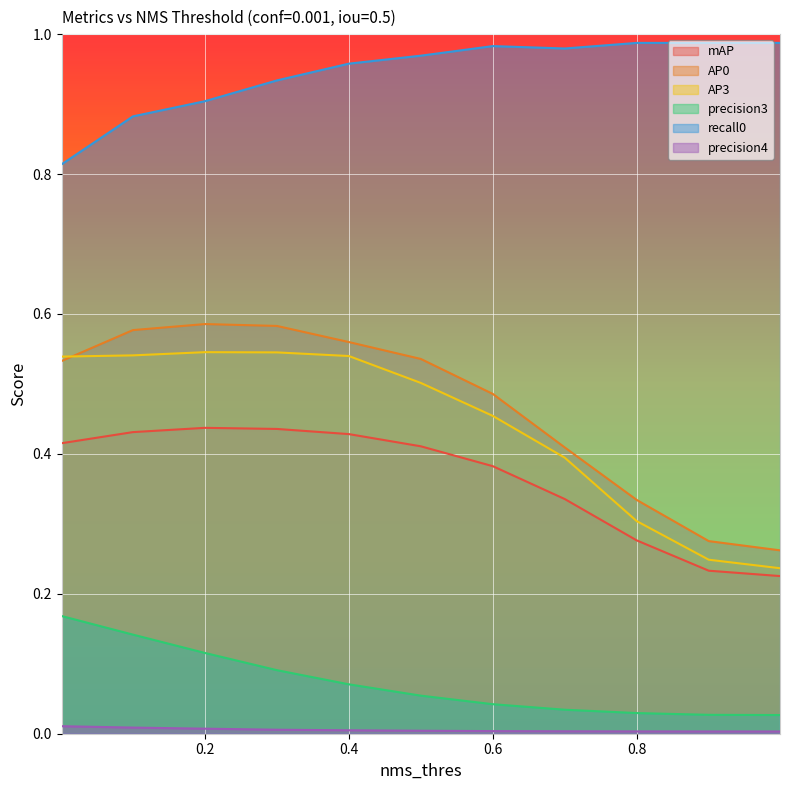

True or false: AP0 and precision4 intersect in this chart.

False